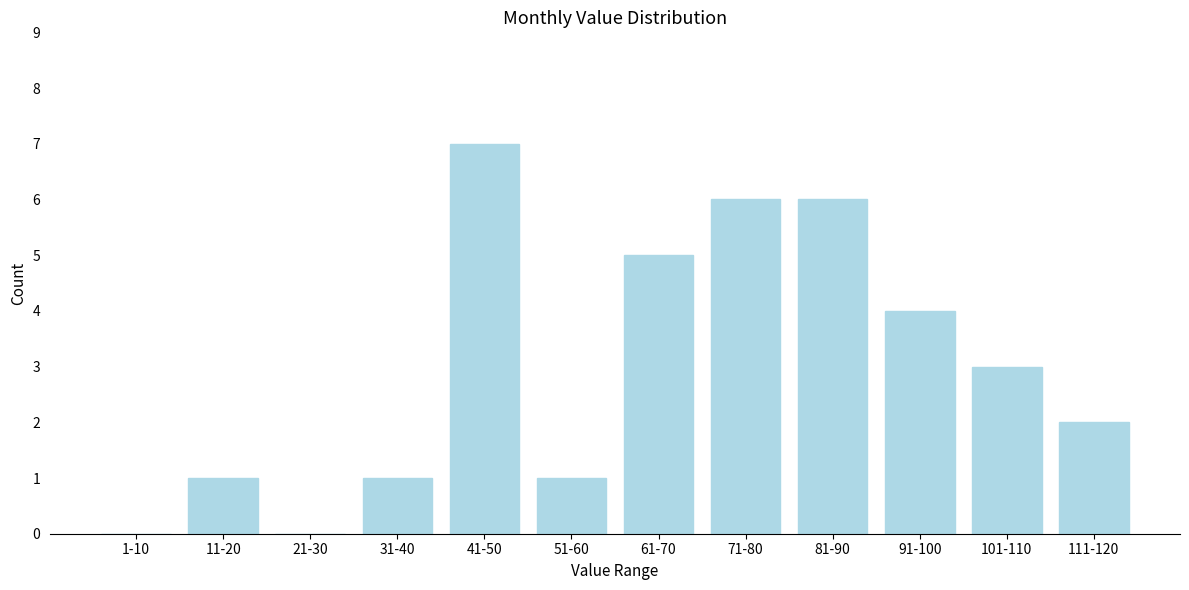

Reading right to left, transcribe all the data shown in this chart.

111-120=2	101-110=3	91-100=4	81-90=6	71-80=6	61-70=5	51-60=1	41-50=7	31-40=1	21-30=0	11-20=1	1-10=0